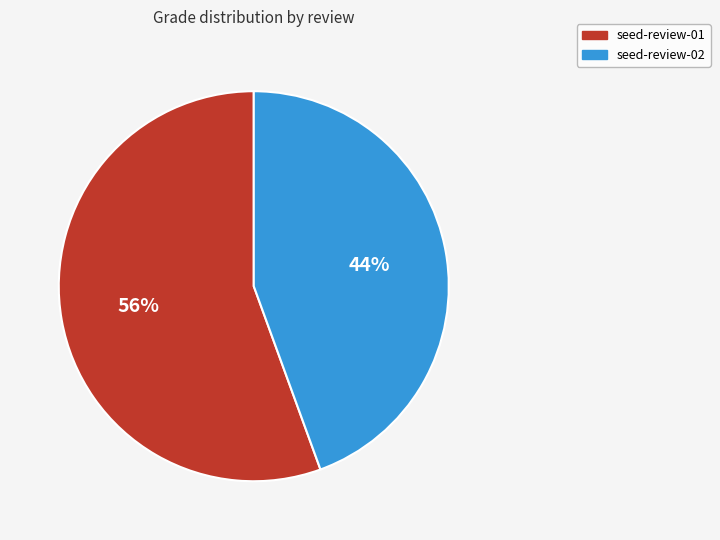

Does any single category account for the majority?

Yes